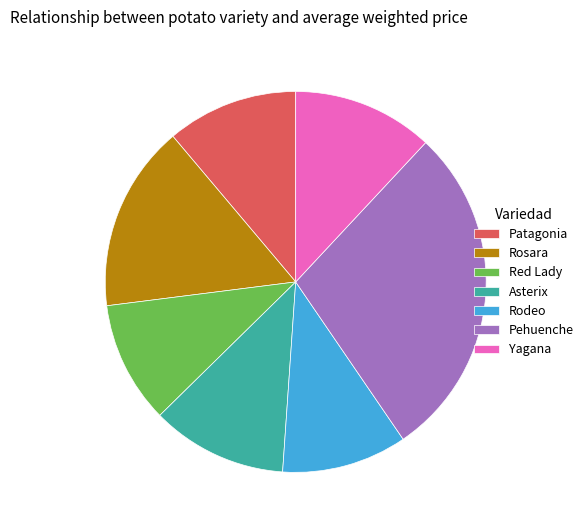

True or false: Pehuenche accounts for 29% of the total.

True